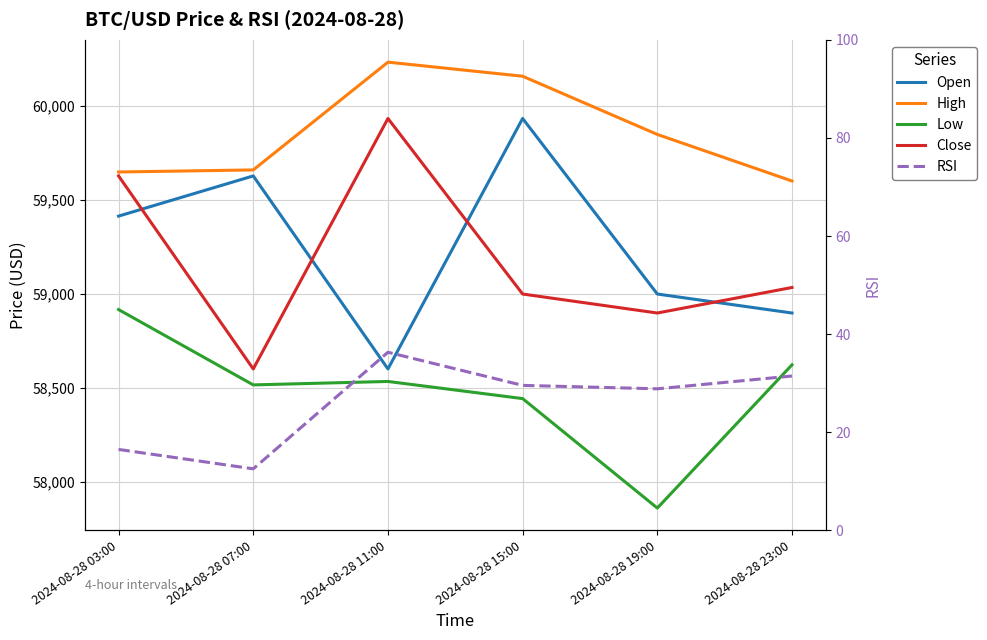

What is the value of the Open point at the 1st from the left?

59415.0